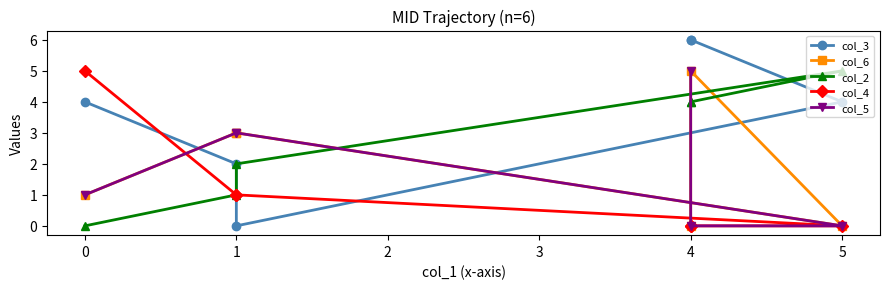

How many values in col_3 are above zero?

5